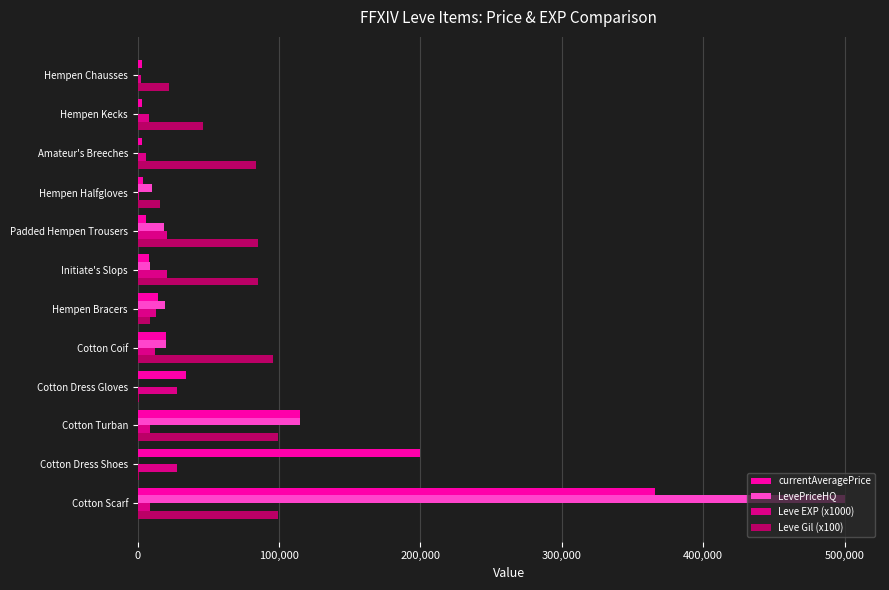

True or false: Leve EXP (x1000) has a value of 28000 at Cotton Dress Gloves.

True